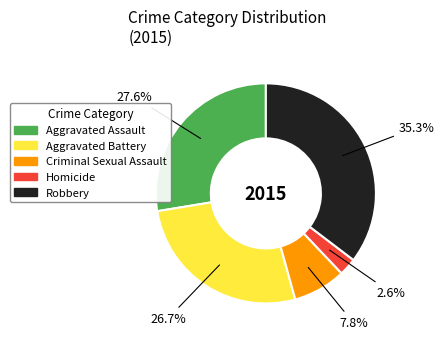

Which slice is the largest?

Robbery